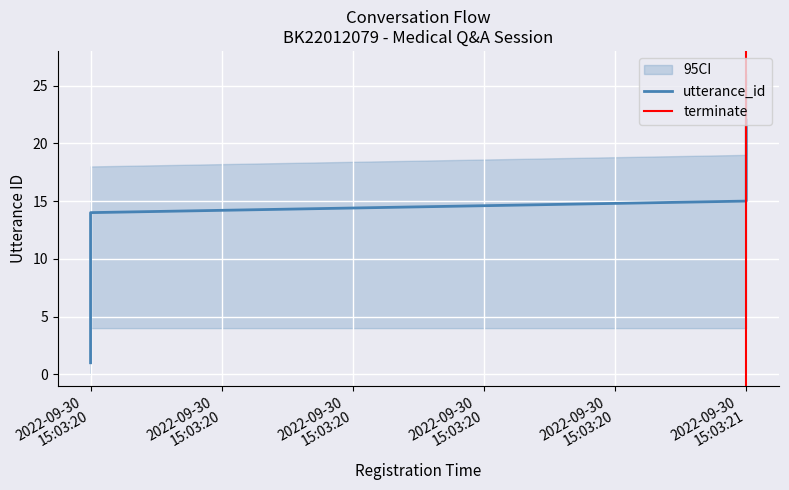

What is the value of the utterance_id point at the 21st from the left?

15